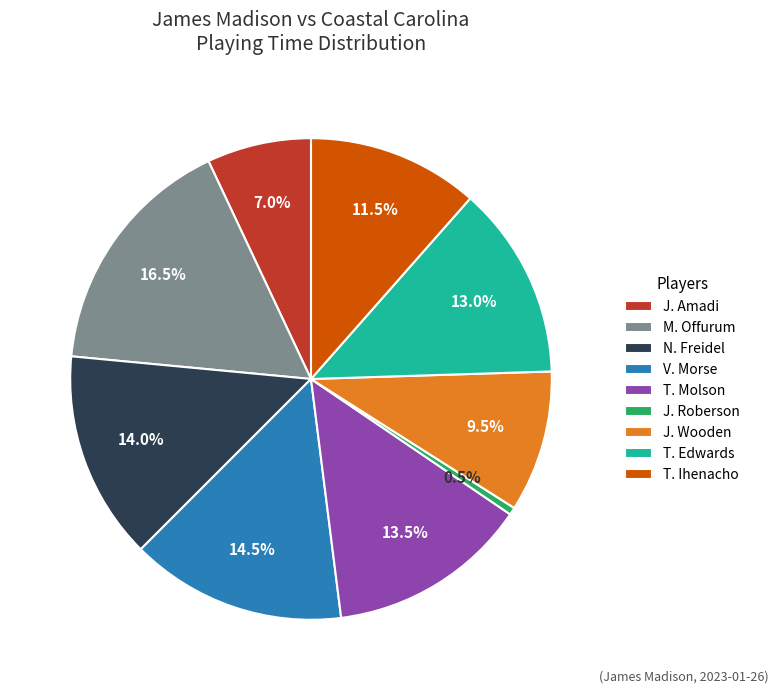

Between T. Molson and M. Offurum, which is larger?

M. Offurum